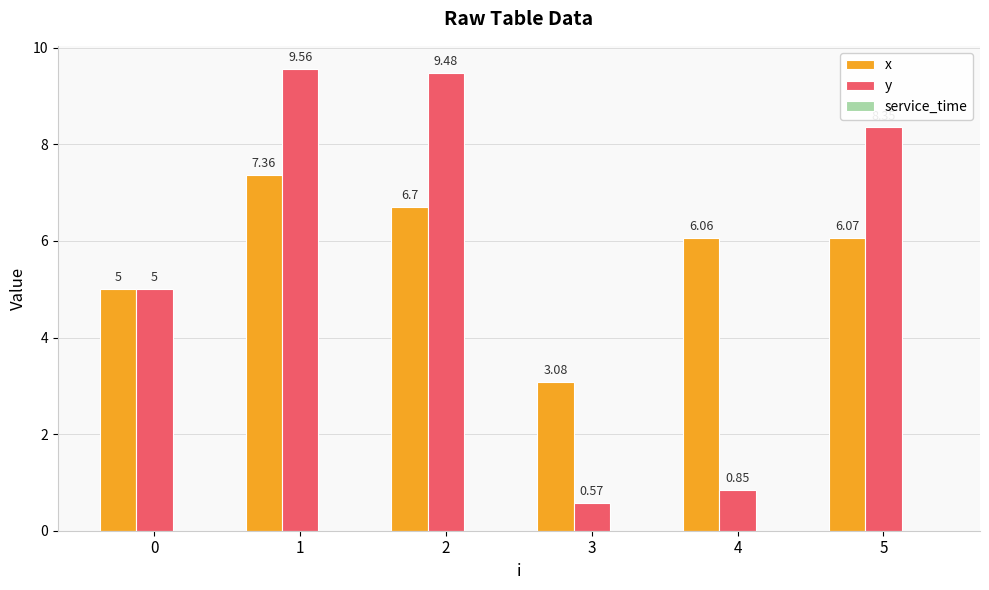

What is the value of the y bar at the 1st from the left?

5.0